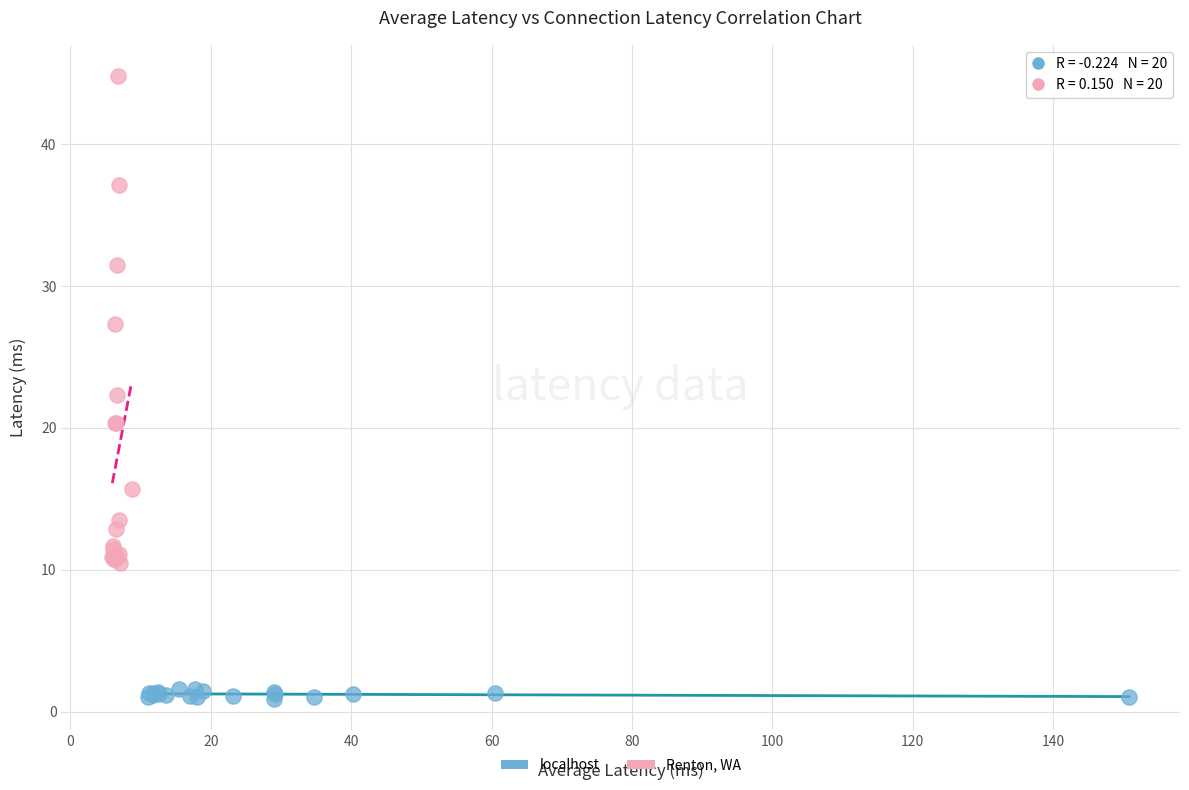

Which series contains the highest Y value?

Renton, WA